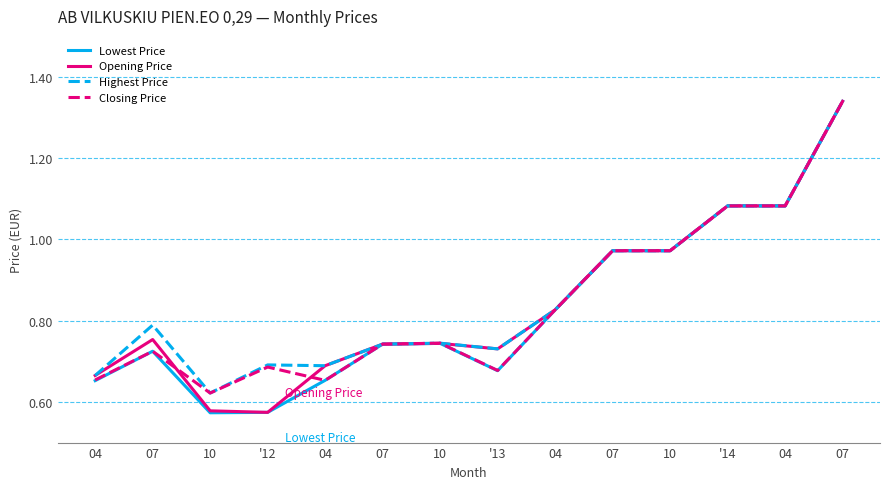

Which series has the largest total across all categories?

Highest Price